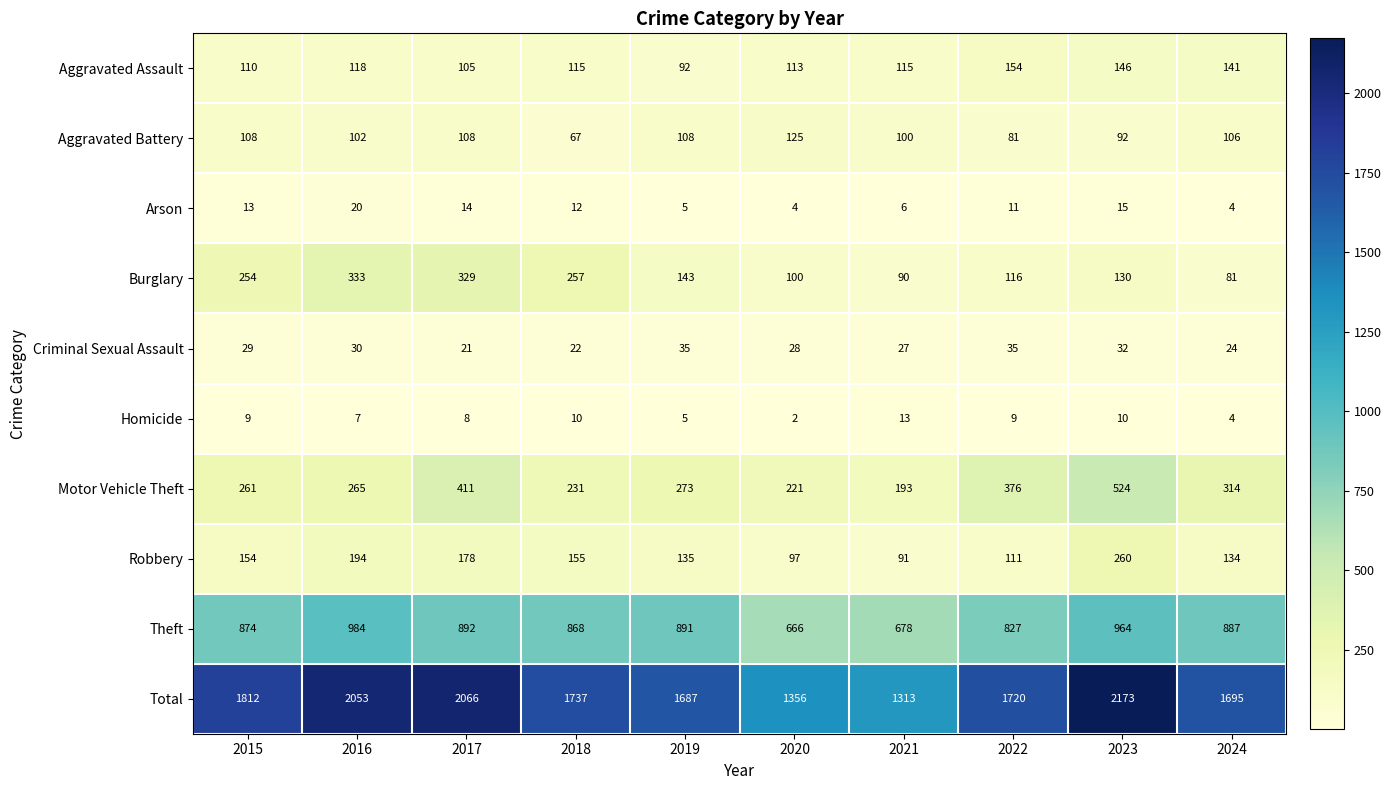

What is the total value across all series at 2018?

3474